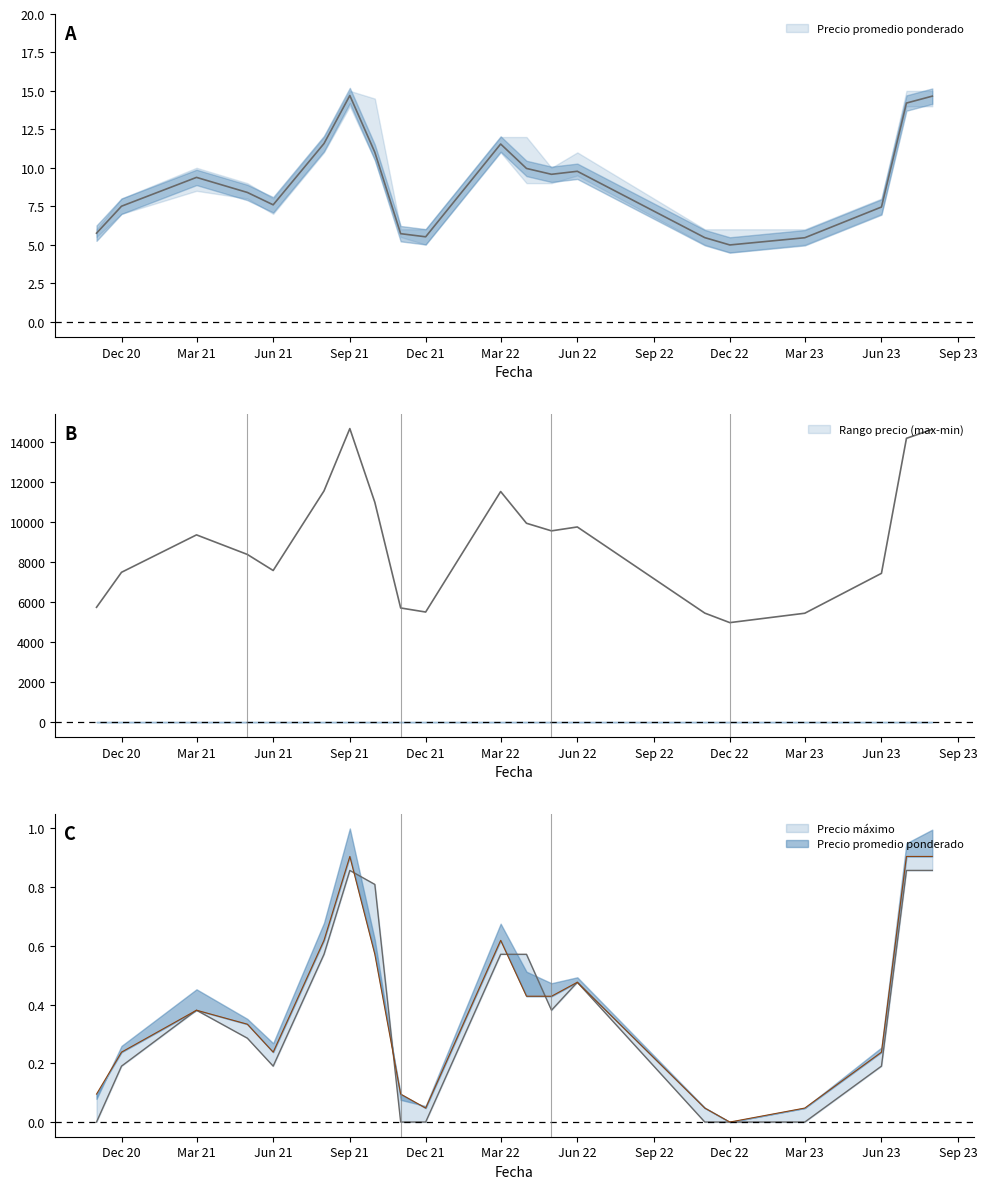

True or false: Precio maximo and Precio promedio ponderado cross at least once.

False